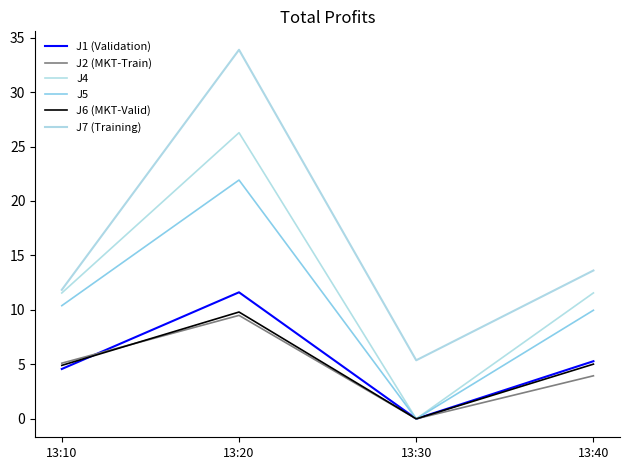

Which series has the largest range (max minus min)?

J7 (Training)